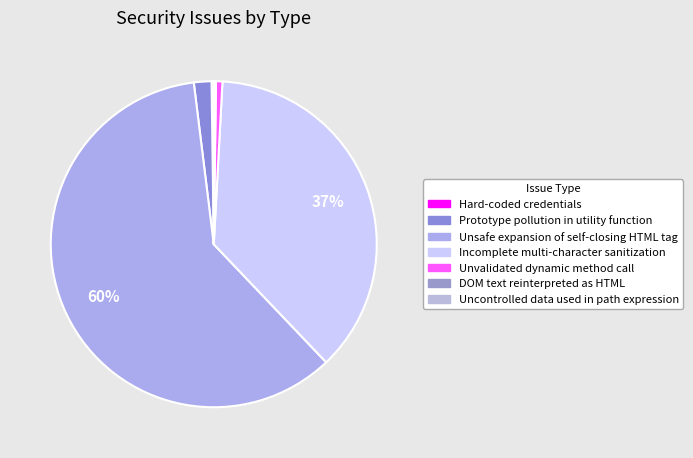

Combined, do Prototype pollution in utility function and Unsafe expansion of self-closing HTML tag account for over 50%?

Yes